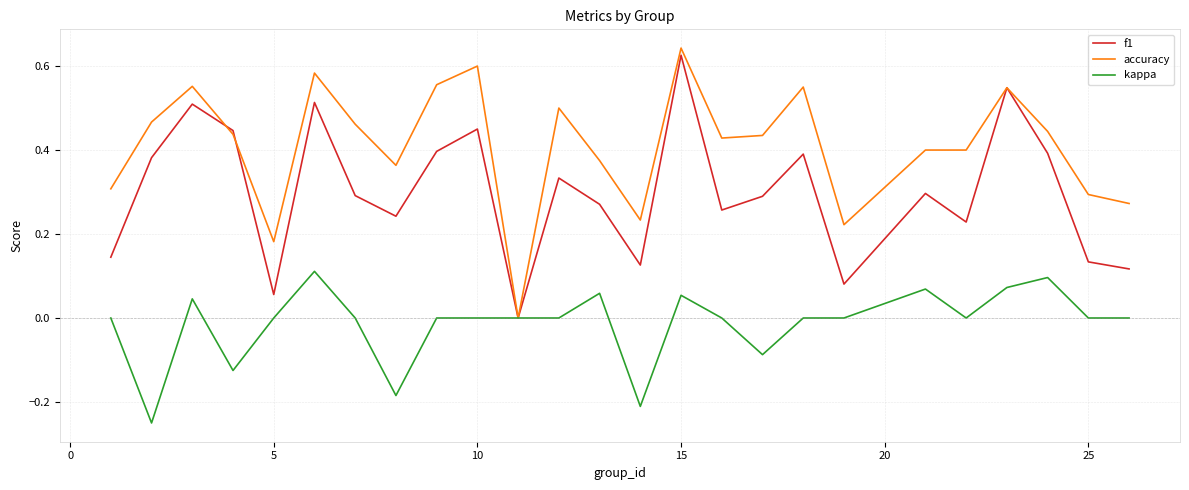

Which series has the widest spread of values?

accuracy